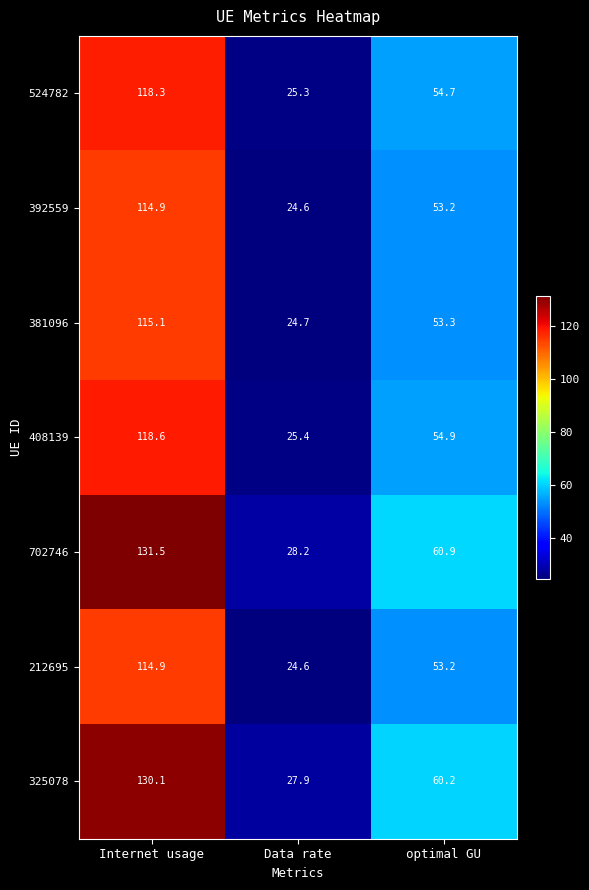

Which series has the largest total across all categories?

702746